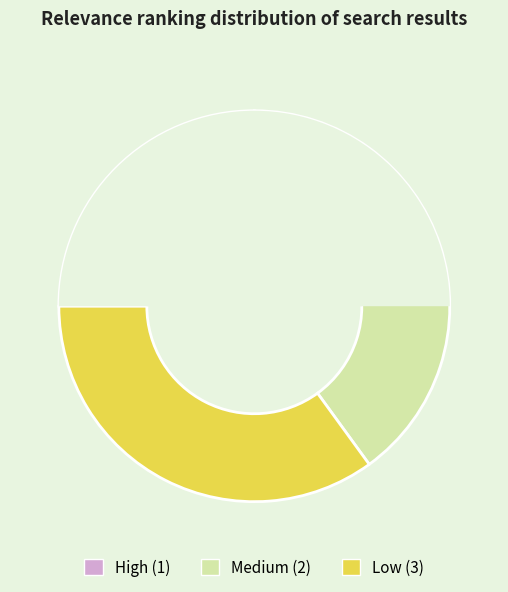

True or false: Low (3) accounts for 42% of the total.

False